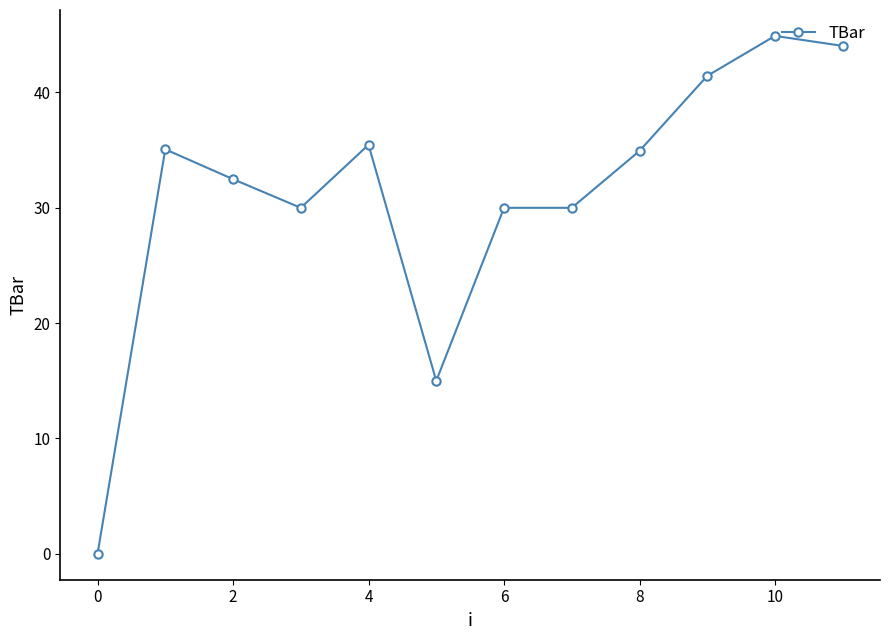

What is the average value?

31.1